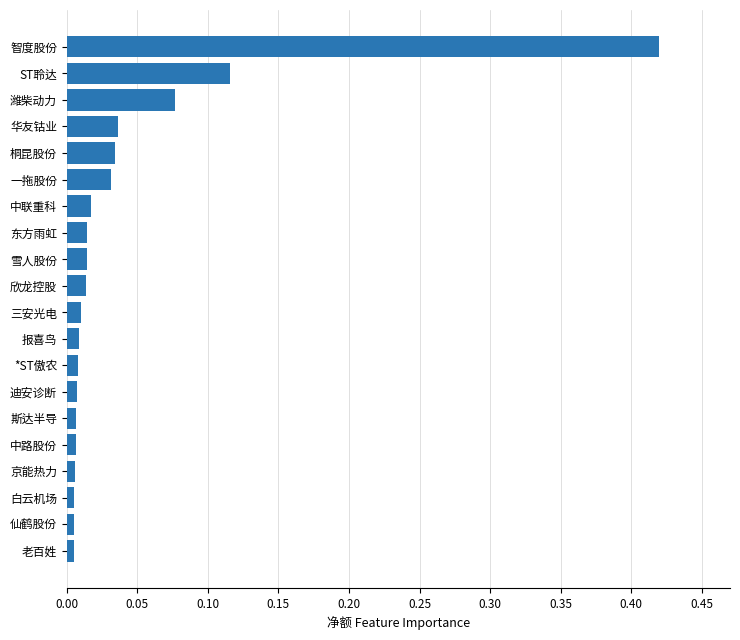

Between 欣龙控股 and ST聆达, which is larger?

ST聆达